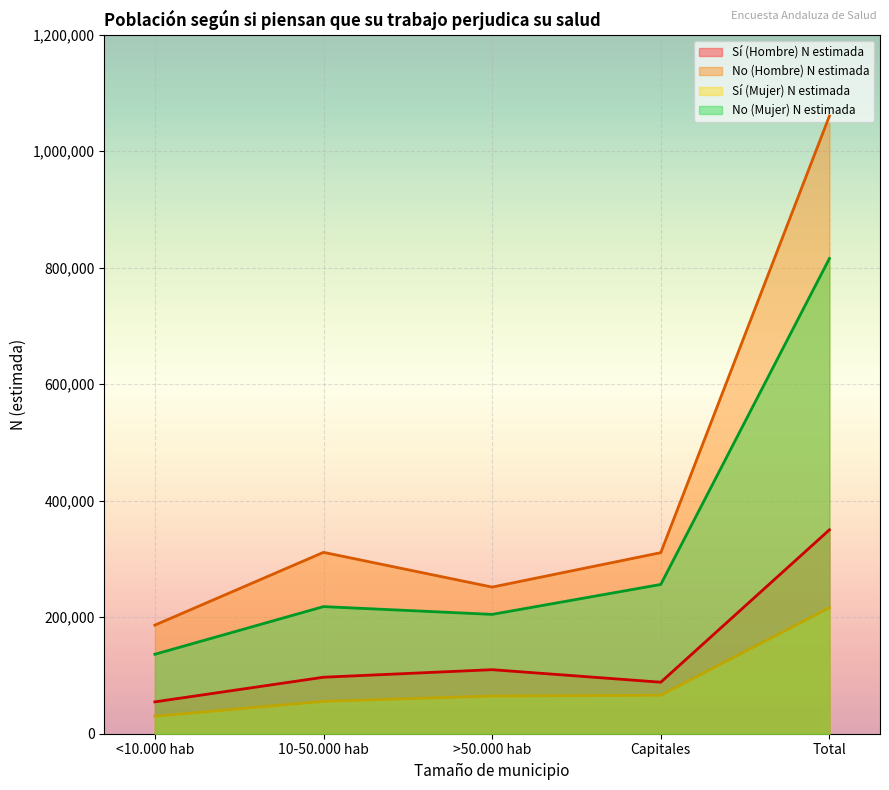

Which label corresponds to the largest value in the chart?

Total